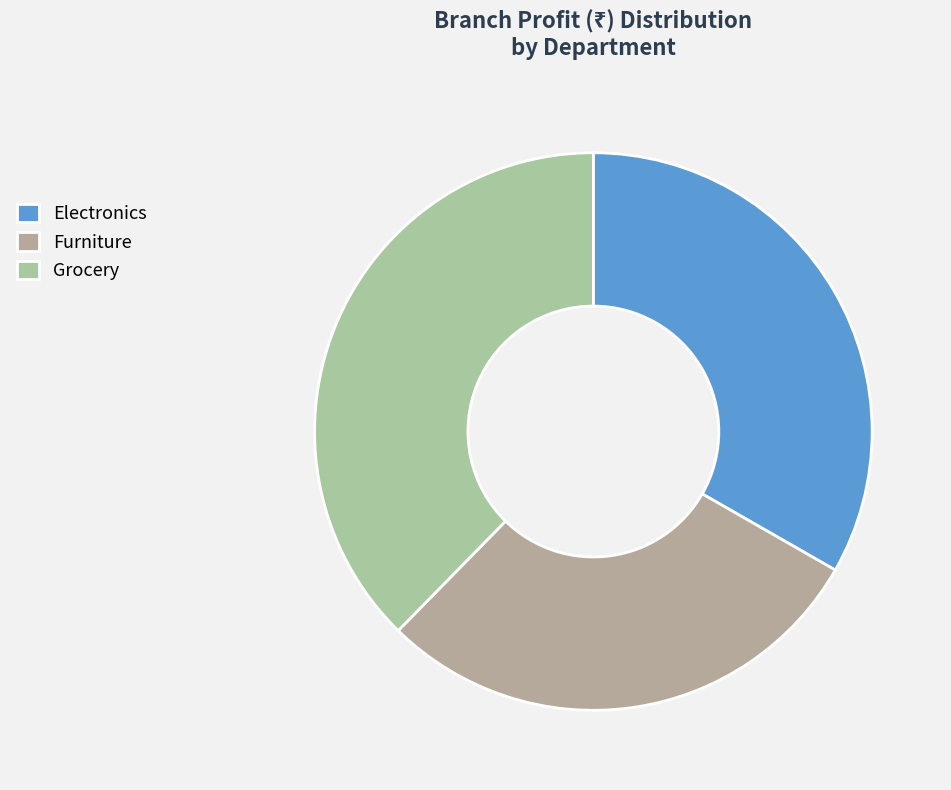

Rank the categories by value from lowest to highest.

Furniture, Electronics, Grocery